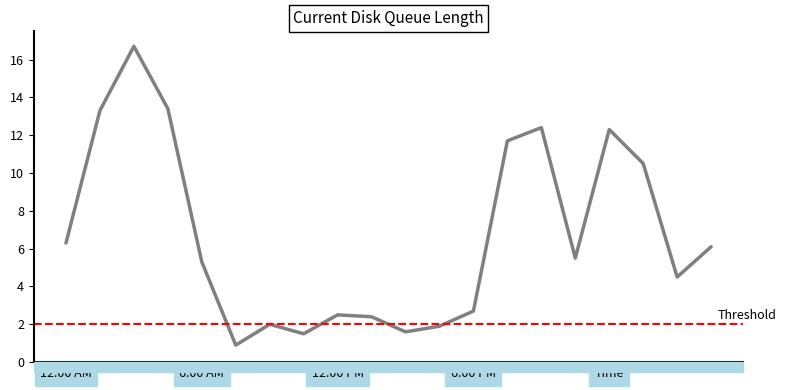

Reading left to right, list all the values displayed in this chart.

6.3	13.3	16.7	13.4	5.3	0.9	2.0	1.5	2.5	2.4	1.6	1.9	2.7	11.7	12.4	5.5	12.3	10.5	4.5	6.1